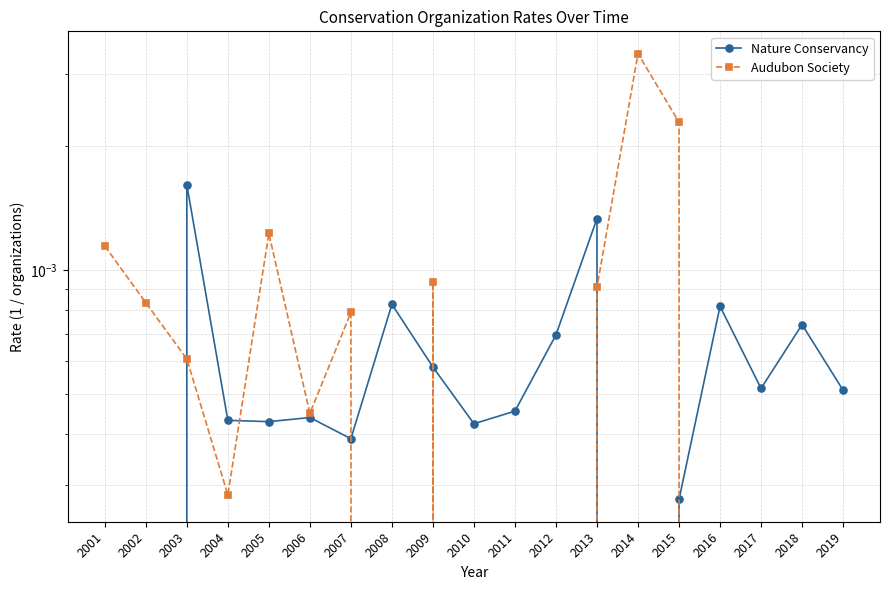

Does the chart have visible grid lines?

Yes